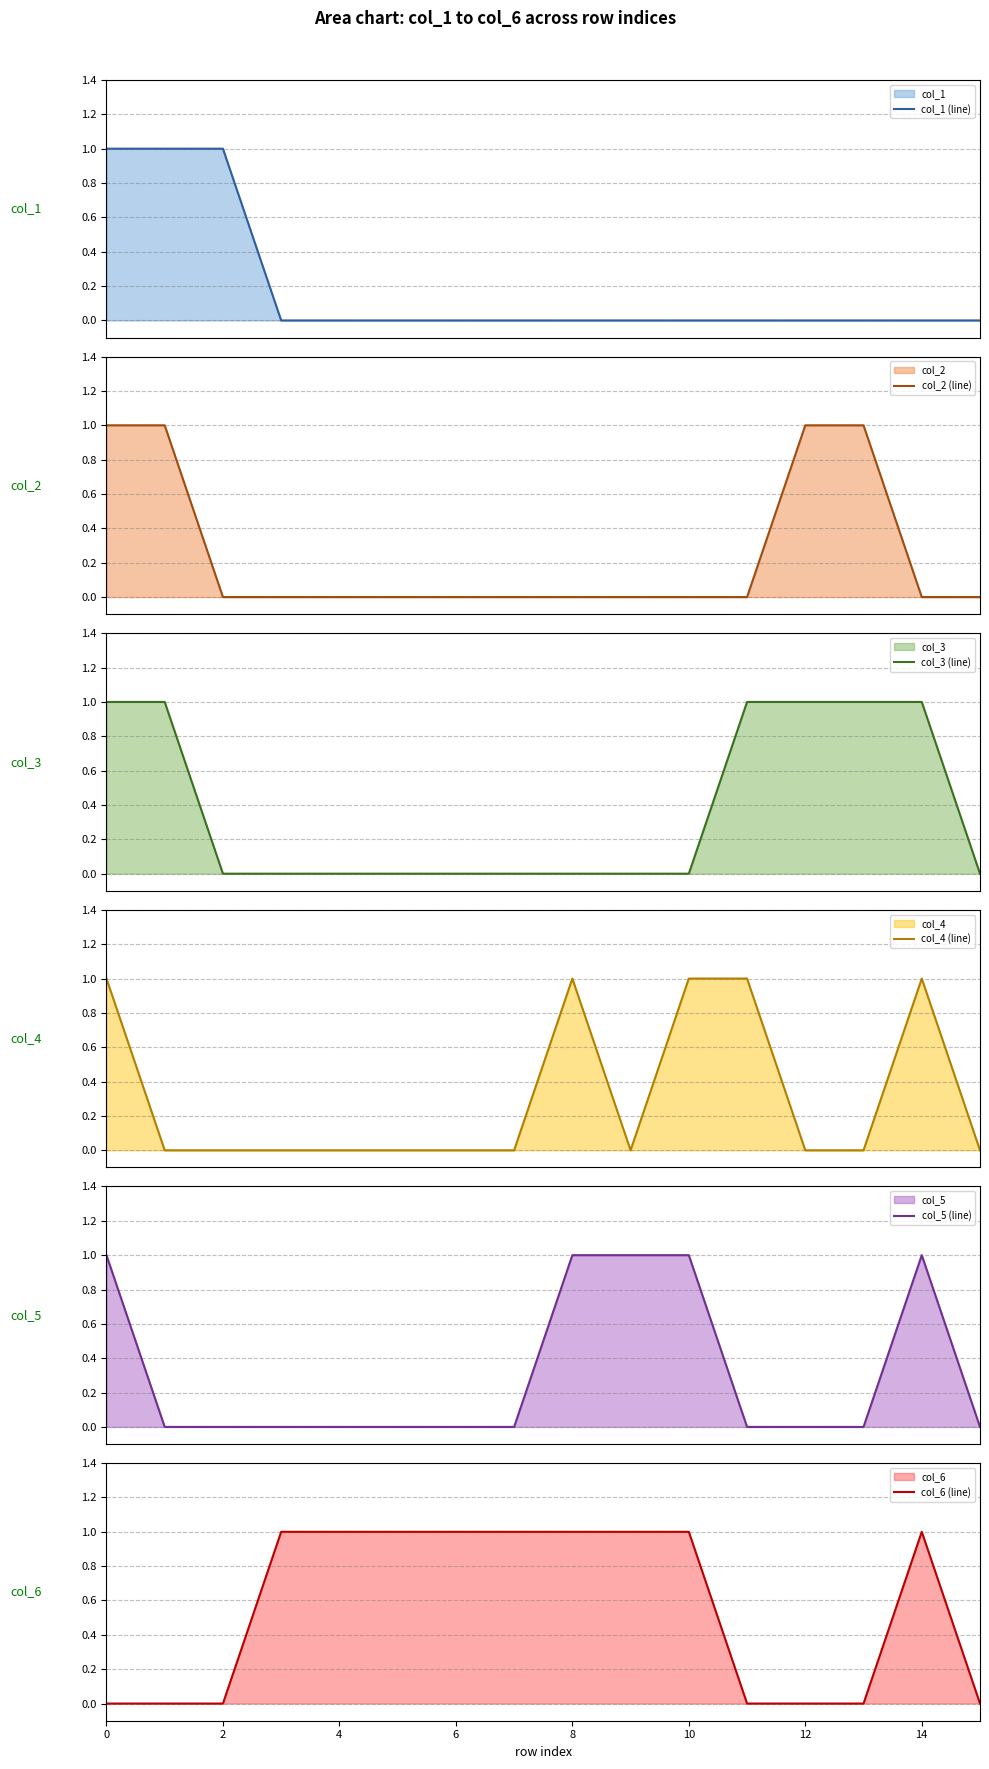

What are all the series names shown in the legend?

col_1 (line), col_2 (line), col_3 (line), col_4 (line), col_5 (line), col_6 (line)